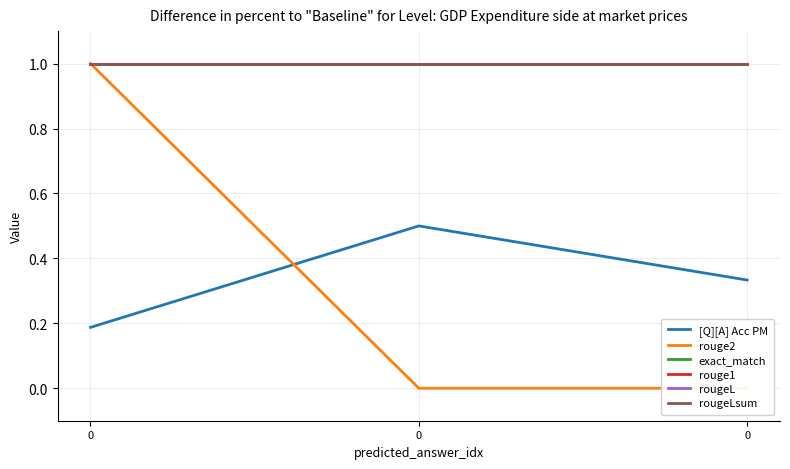

How many categories are shown in the chart?

3